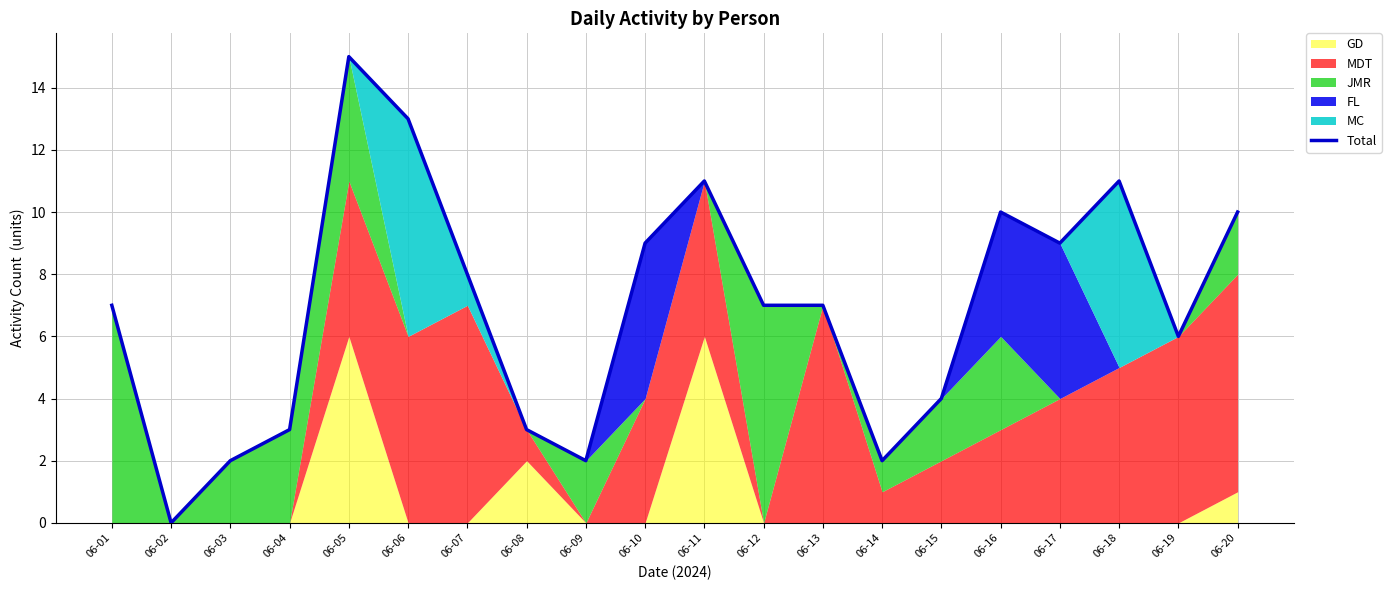

List the labels in order of value, largest first.

06-05, 06-06, 06-11, 06-18, 06-16, 06-20, 06-10, 06-17, 06-07, 06-01, 06-12, 06-13, 06-19, 06-15, 06-04, 06-08, 06-03, 06-09, 06-14, 06-02